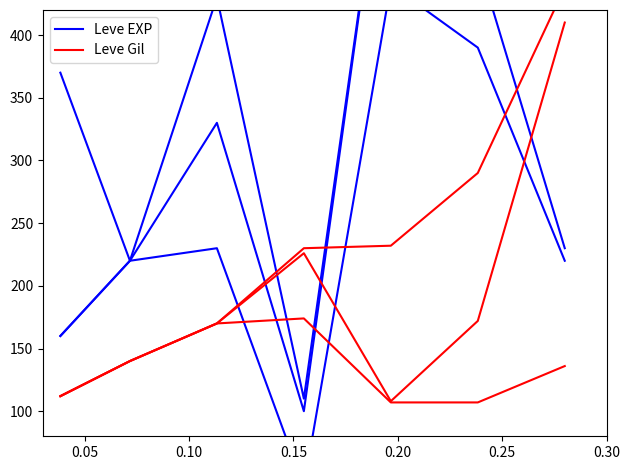

In Leve EXP, how many points are higher than both neighbors (excluding endpoints)?

2